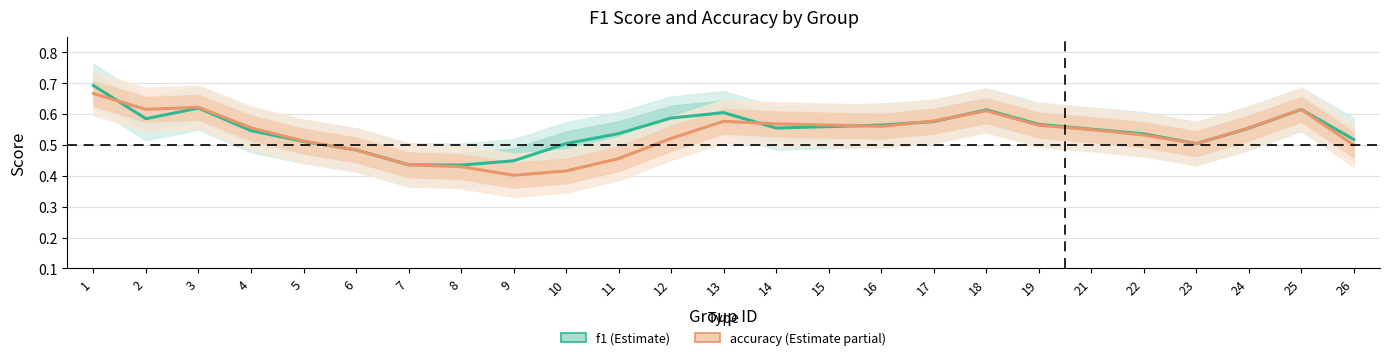

How many intersections are there between f1 and accuracy?

6